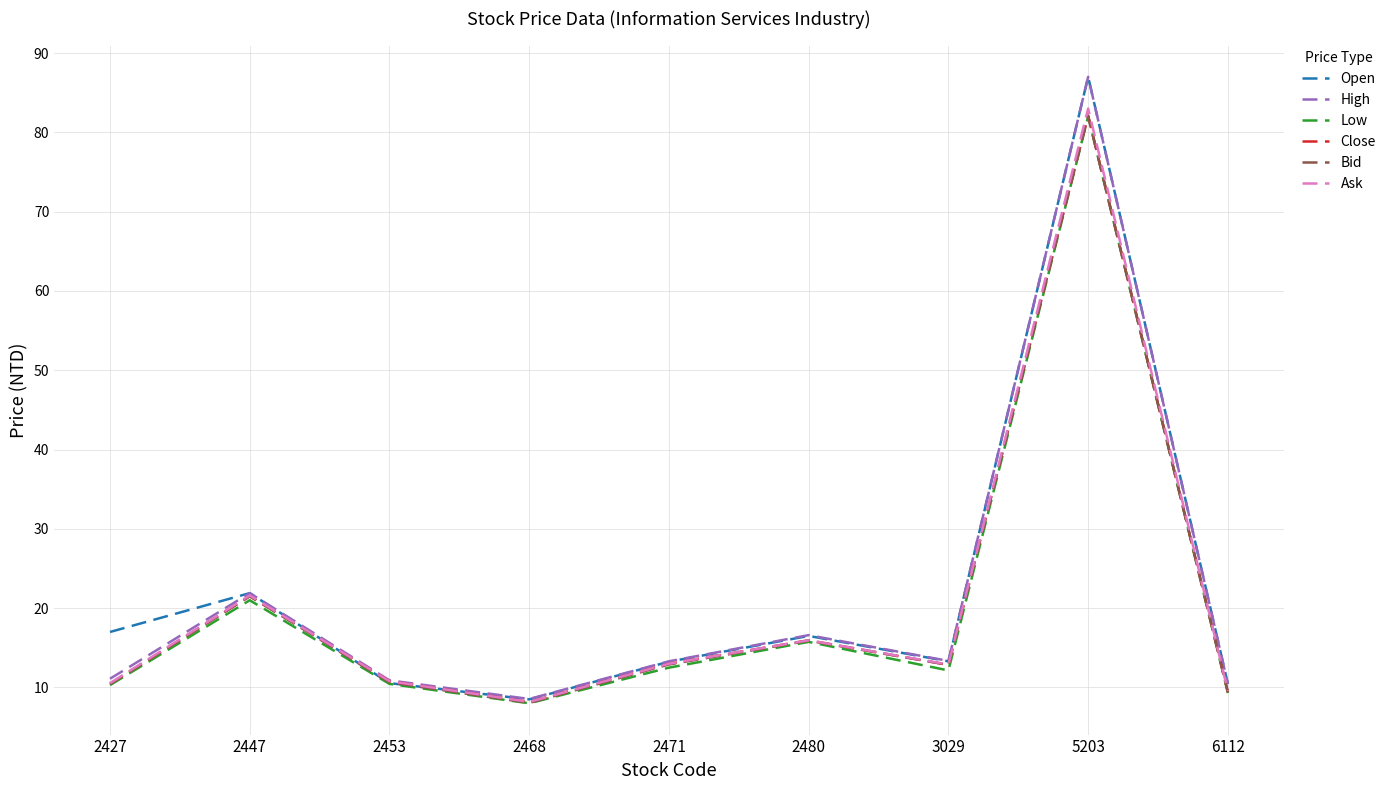

At which category is the sum across all series the highest?

5203